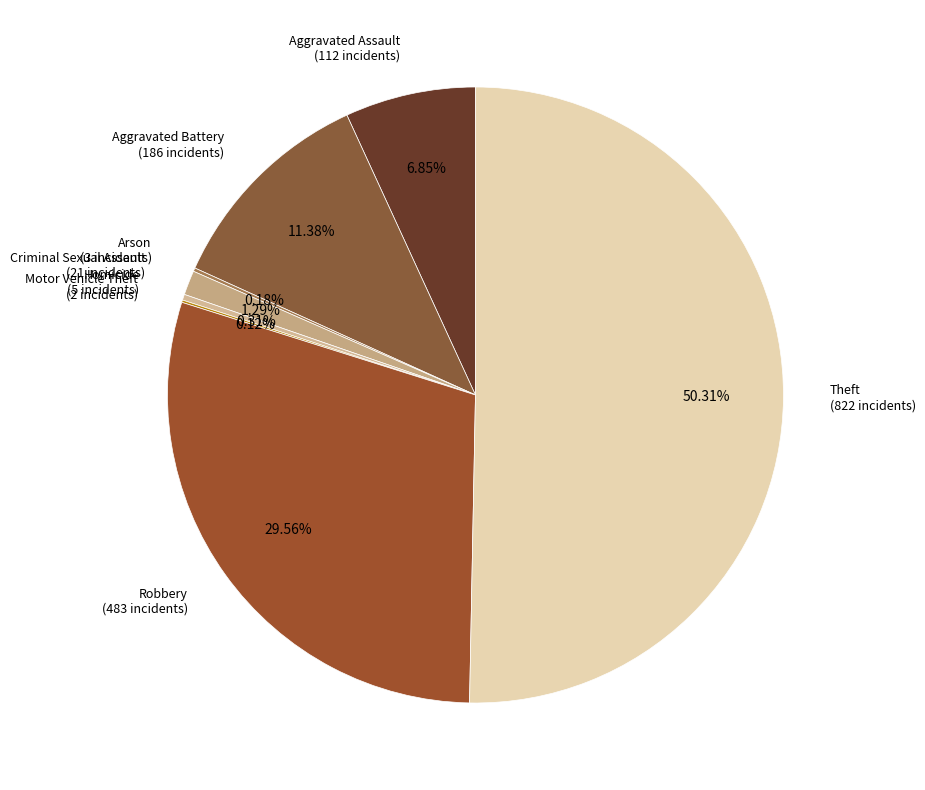

What is the largest slice in the pie chart?

Theft